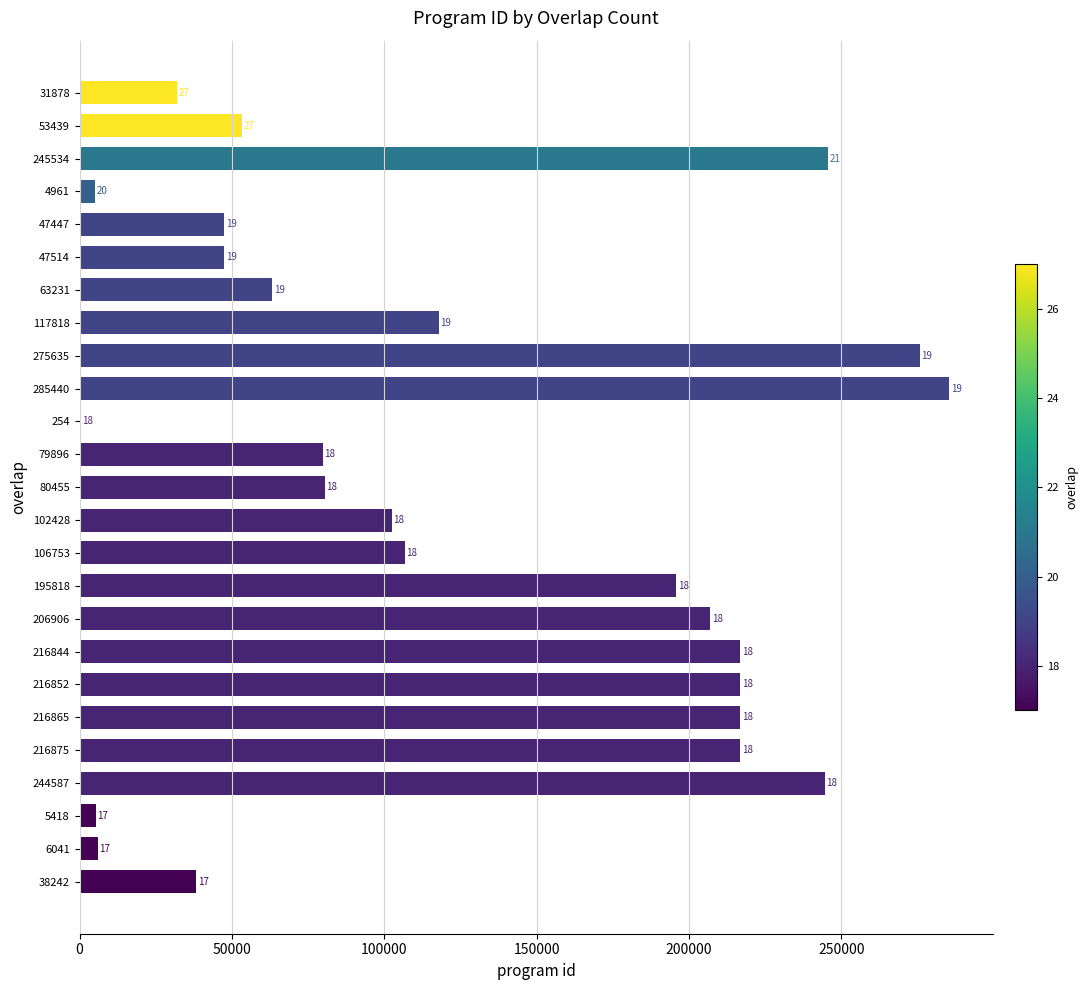

What is the average value?

124285